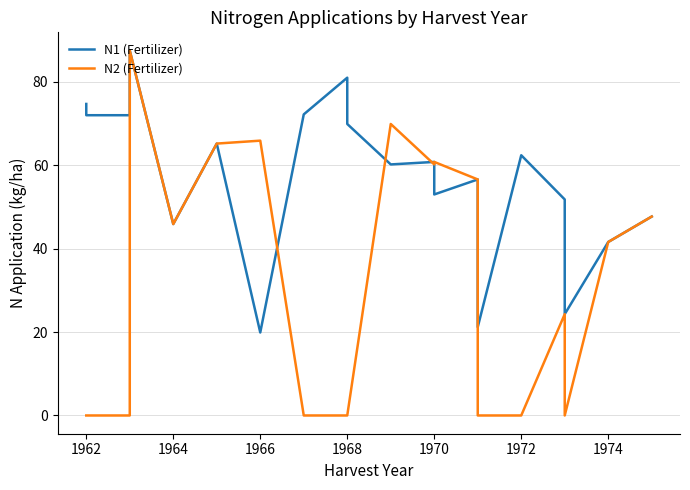

How many values in the N1 (Fertilizer) series exceed 60?

11